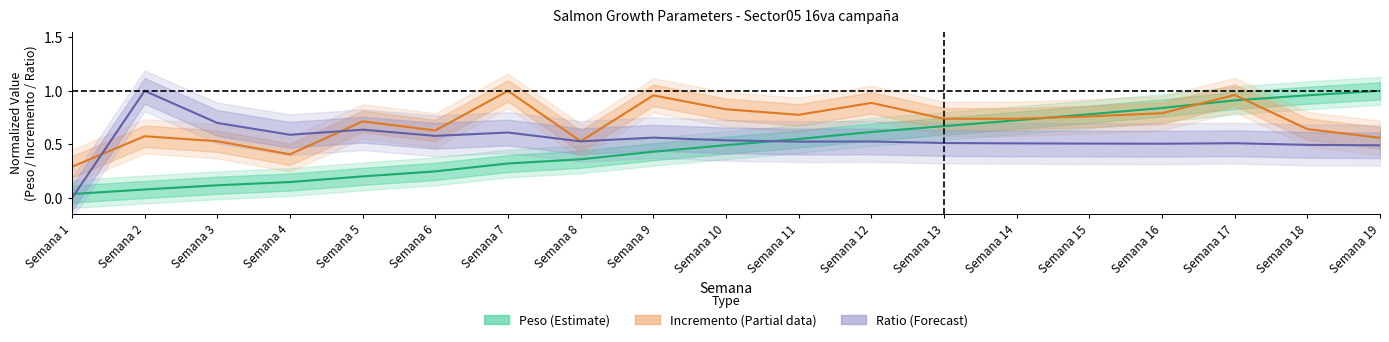

Is it true that Incremento (Partial) equals 0.4 at Semana 5?

False